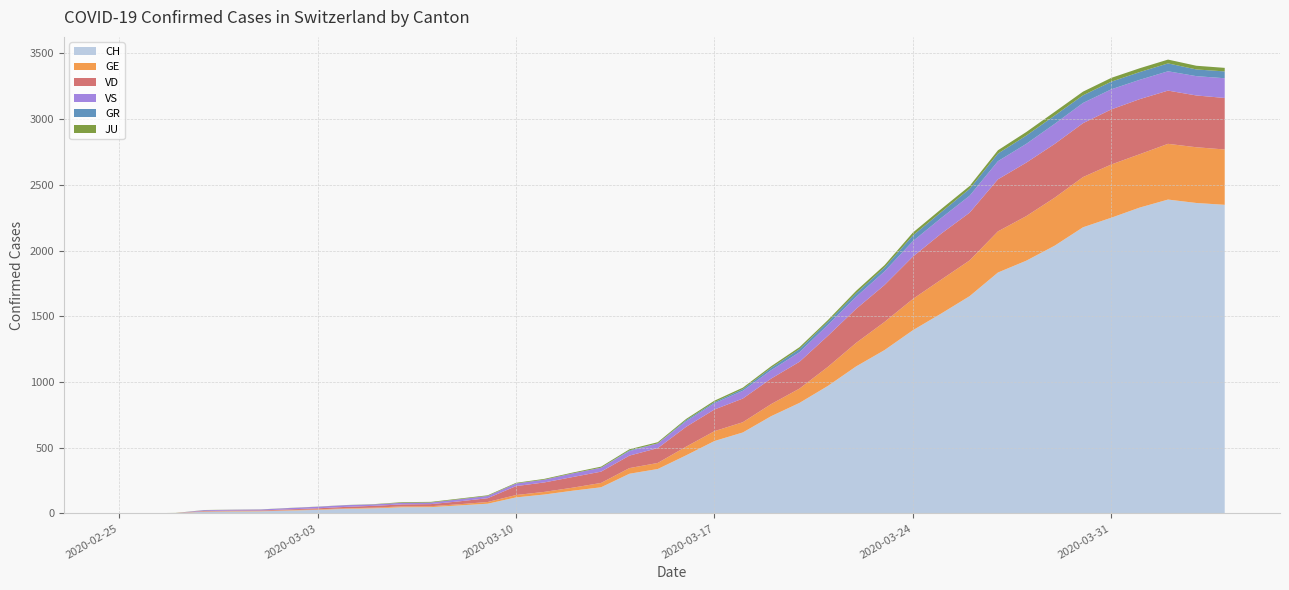

Reading left to right, transcribe all the data shown in this chart.

CH: 2020-02-25=0	2020-02-26=1	2020-02-27=2	2020-02-28=13	2020-02-29=15	2020-03-01=16	2020-03-02=22	2020-03-03=27	2020-03-04=35	2020-03-05=39	2020-03-06=47	2020-03-07=48	2020-03-08=61	2020-03-09=74	2020-03-10=122	2020-03-11=144	2020-03-12=173	2020-03-13=199	2020-03-14=302	2020-03-15=338	2020-03-16=442	2020-03-17=551	2020-03-18=616	2020-03-19=740	2020-03-20=841	2020-03-21=970	2020-03-22=1119	2020-03-23=1243	2020-03-24=1394	2020-03-25=1521	2020-03-26=1653	2020-03-27=1833	2020-03-28=1923	2020-03-29=2037	2020-03-30=2177	2020-03-31=2250	2020-04-01=2327	2020-04-02=2388	2020-04-03=2362	2020-04-04=2348
GE: 2020-02-25=0	2020-02-26=1	2020-02-27=1	2020-02-28=2	2020-02-29=3	2020-03-01=3	2020-03-02=3	2020-03-03=4	2020-03-04=4	2020-03-05=5	2020-03-06=7	2020-03-07=7	2020-03-08=9	2020-03-09=13	2020-03-10=18	2020-03-11=20	2020-03-12=23	2020-03-13=33	2020-03-14=43	2020-03-15=46	2020-03-16=66	2020-03-17=75	2020-03-18=78	2020-03-19=92	2020-03-20=109	2020-03-21=145	2020-03-22=179	2020-03-23=214	2020-03-24=238	2020-03-25=258	2020-03-26=272	2020-03-27=313	2020-03-28=339	2020-03-29=365	2020-03-30=382	2020-03-31=405	2020-04-01=406	2020-04-02=424	2020-04-03=424	2020-04-04=421
GR: 2020-02-25=0	2020-02-26=0	2020-02-27=0	2020-02-28=0	2020-02-29=0	2020-03-01=0	2020-03-02=0	2020-03-03=0	2020-03-04=0	2020-03-05=0	2020-03-06=0	2020-03-07=0	2020-03-08=0	2020-03-09=0	2020-03-10=0	2020-03-11=0	2020-03-12=0	2020-03-13=0	2020-03-14=6	2020-03-15=0	2020-03-16=9	2020-03-17=9	2020-03-18=13	2020-03-19=18	2020-03-20=24	2020-03-21=24	2020-03-22=27	2020-03-23=29	2020-03-24=43	2020-03-25=45	2020-03-26=52	2020-03-27=58	2020-03-28=63	2020-03-29=63	2020-03-30=58	2020-03-31=58	2020-04-01=59	2020-04-02=60	2020-04-03=51	2020-04-04=52
JU: 2020-02-25=0	2020-02-26=0	2020-02-27=1	2020-02-28=1	2020-02-29=1	2020-03-01=1	2020-03-02=1	2020-03-03=1	2020-03-04=1	2020-03-05=2	2020-03-06=5	2020-03-07=5	2020-03-08=5	2020-03-09=5	2020-03-10=5	2020-03-11=6	2020-03-12=6	2020-03-13=8	2020-03-14=8	2020-03-15=9	2020-03-16=9	2020-03-17=11	2020-03-18=11	2020-03-19=12	2020-03-20=14	2020-03-21=13	2020-03-22=18	2020-03-23=18	2020-03-24=22	2020-03-25=23	2020-03-26=22	2020-03-27=25	2020-03-28=27	2020-03-29=28	2020-03-30=28	2020-03-31=29	2020-04-01=29	2020-04-02=29	2020-04-03=28	2020-04-04=27
VD: 2020-02-25=0	2020-02-26=0	2020-02-27=0	2020-02-28=4	2020-02-29=4	2020-03-01=4	2020-03-02=6	2020-03-03=8	2020-03-04=11	2020-03-05=14	2020-03-06=15	2020-03-07=16	2020-03-08=22	2020-03-09=29	2020-03-10=68	2020-03-11=72	2020-03-12=81	2020-03-13=86	2020-03-14=95	2020-03-15=113	2020-03-16=151	2020-03-17=165	2020-03-18=180	2020-03-19=194	2020-03-20=204	2020-03-21=236	2020-03-22=259	2020-03-23=281	2020-03-24=322	2020-03-25=350	2020-03-26=363	2020-03-27=396	2020-03-28=407	2020-03-29=409	2020-03-30=410	2020-03-31=419	2020-04-01=419	2020-04-02=405	2020-04-03=394	2020-04-04=392
VS: 2020-02-25=0	2020-02-26=0	2020-02-27=0	2020-02-28=6	2020-02-29=6	2020-03-01=7	2020-03-02=10	2020-03-03=12	2020-03-04=13	2020-03-05=11	2020-03-06=12	2020-03-07=12	2020-03-08=16	2020-03-09=17	2020-03-10=20	2020-03-11=21	2020-03-12=28	2020-03-13=30	2020-03-14=34	2020-03-15=36	2020-03-16=42	2020-03-17=47	2020-03-18=59	2020-03-19=64	2020-03-20=73	2020-03-21=83	2020-03-22=92	2020-03-23=104	2020-03-24=118	2020-03-25=119	2020-03-26=129	2020-03-27=138	2020-03-28=143	2020-03-29=153	2020-03-30=154	2020-03-31=153	2020-04-01=147	2020-04-02=147	2020-04-03=147	2020-04-04=150